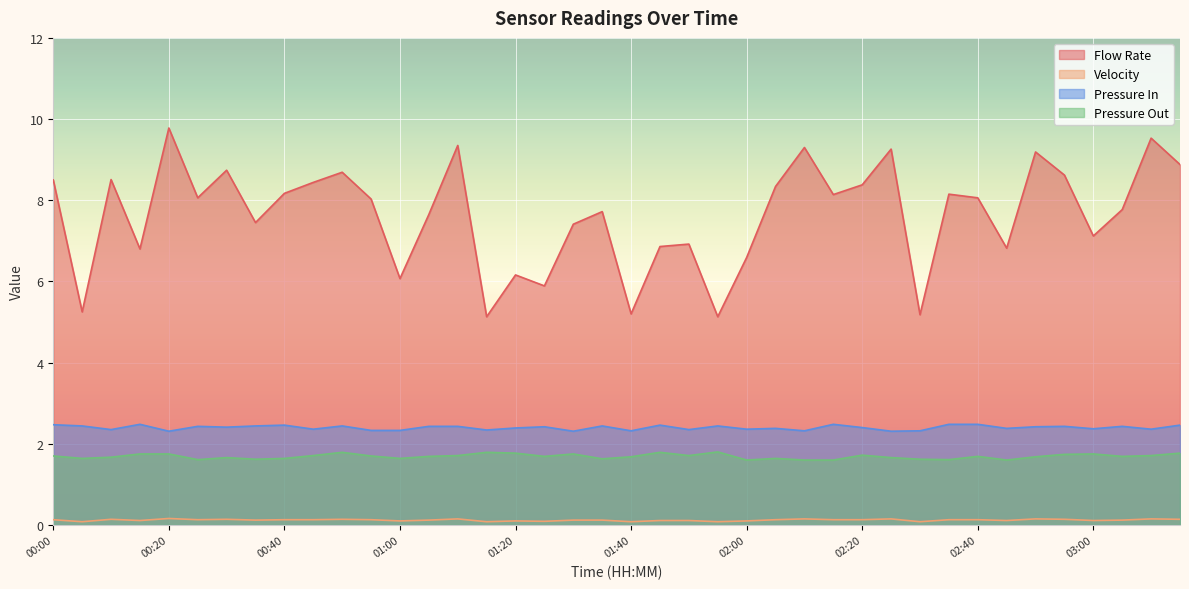

What is the difference between the maximum and minimum values in the Velocity series?

0.1